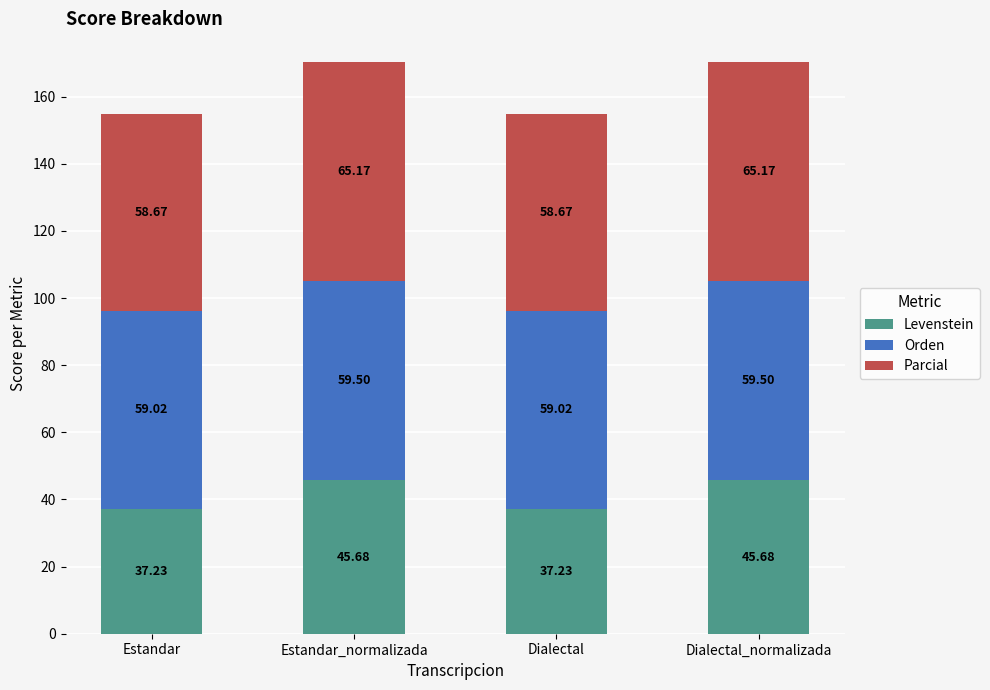

Where does the Levenstein series first go above 45?

Estandar_normalizada